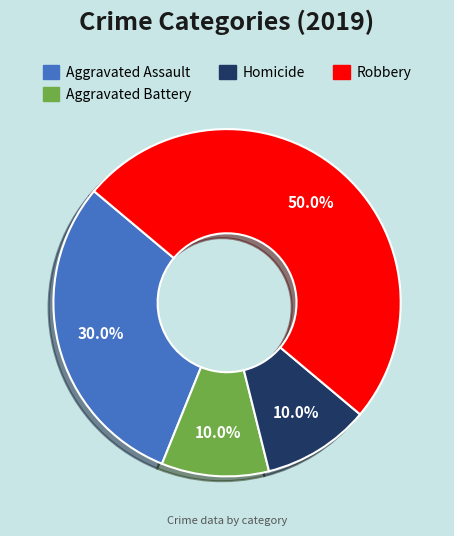

To the nearest percent, what portion does Aggravated Battery represent?

10%